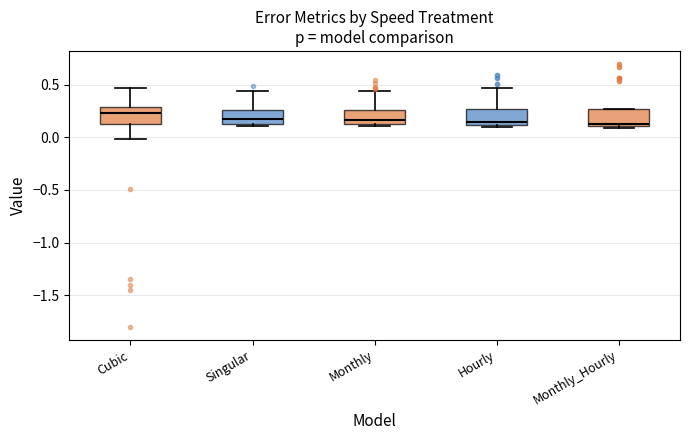

Which box has the highest median line?

Cubic